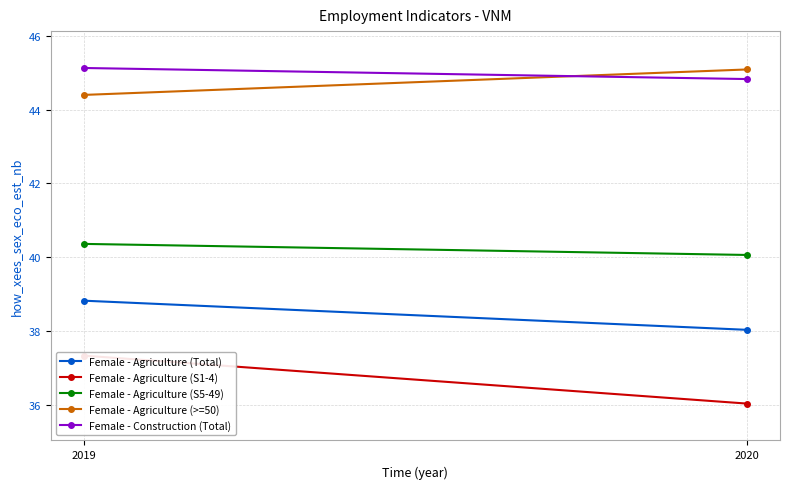

How many values in the Female - Construction (Total) series are below 45?

1